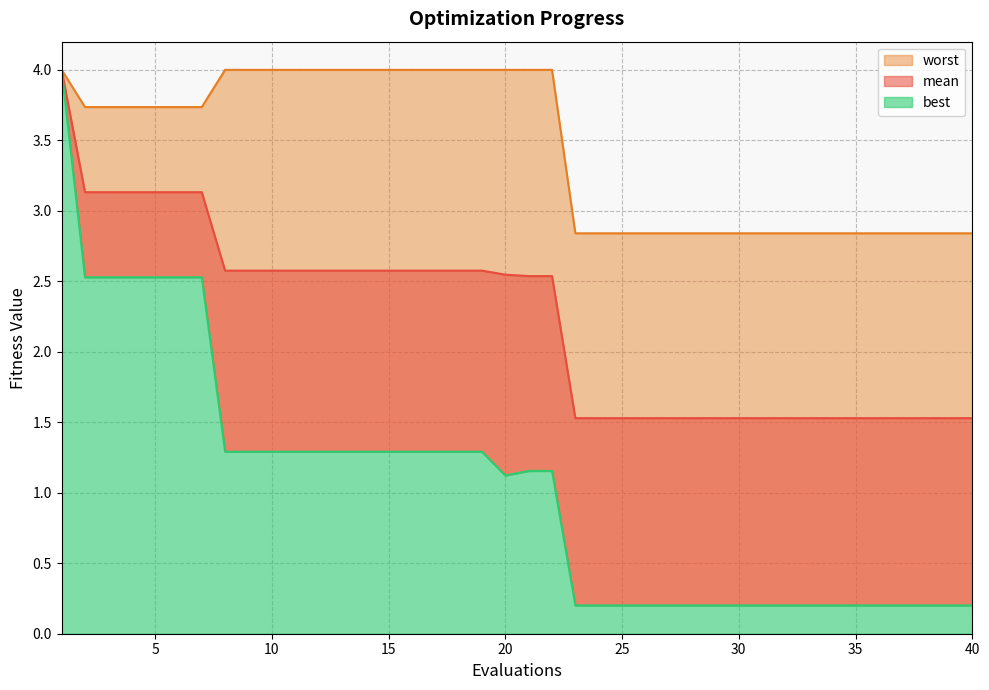

At which category does the chart reach its minimum across all series?

23